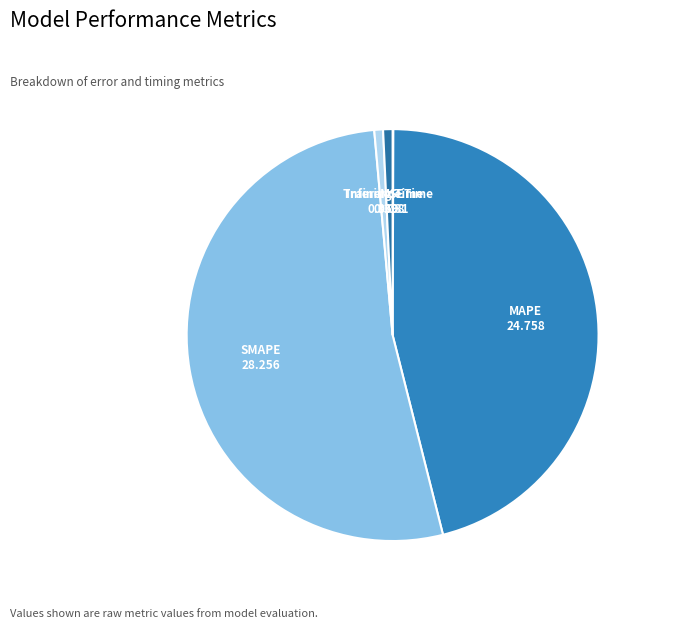

What is the largest slice in the pie chart?

SMAPE